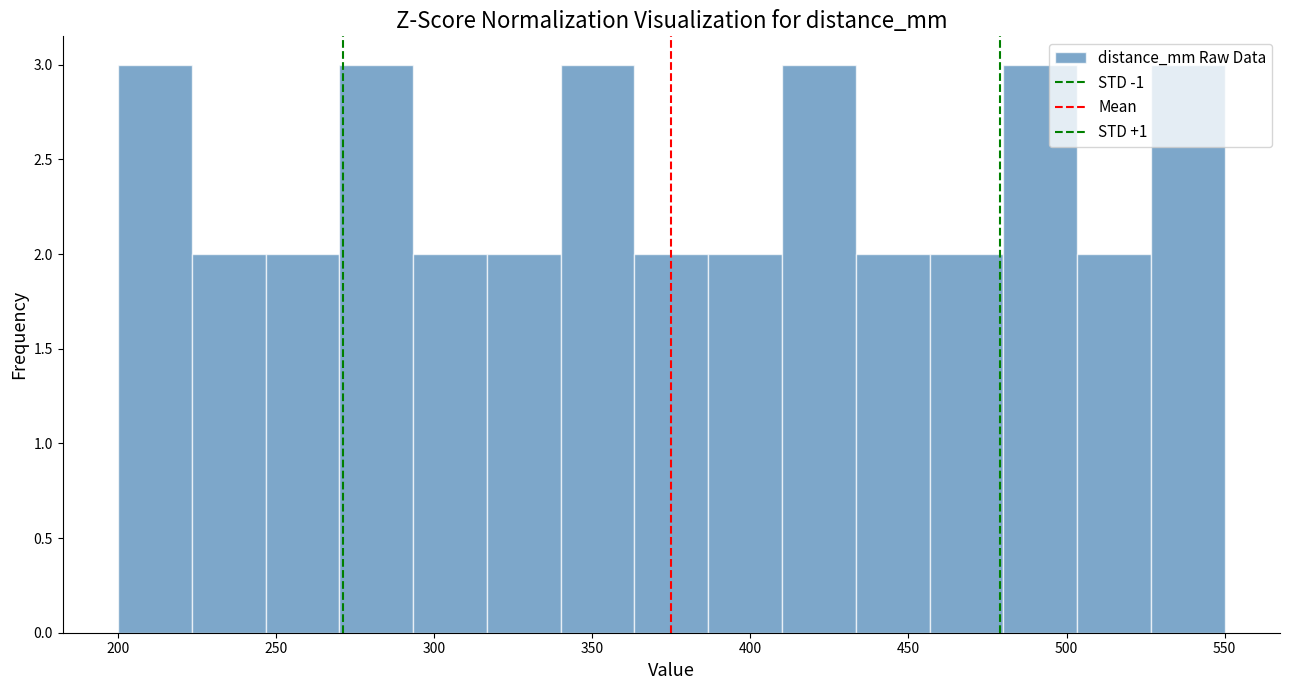

How tall is the bar that spans 340 to 365 on the x-axis? Neither the bar edges nor the heights are printed on the chart, so give them approximately, as read against the axes.

3